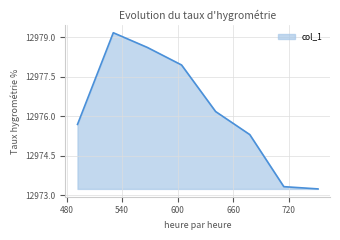

What is the smallest value displayed?

12973.2